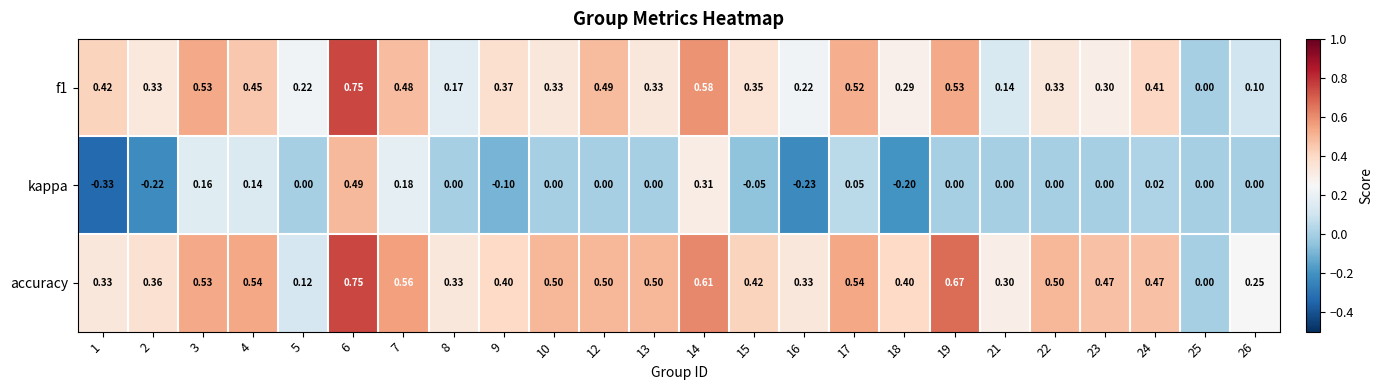

At which category is the sum across all series the highest?

6